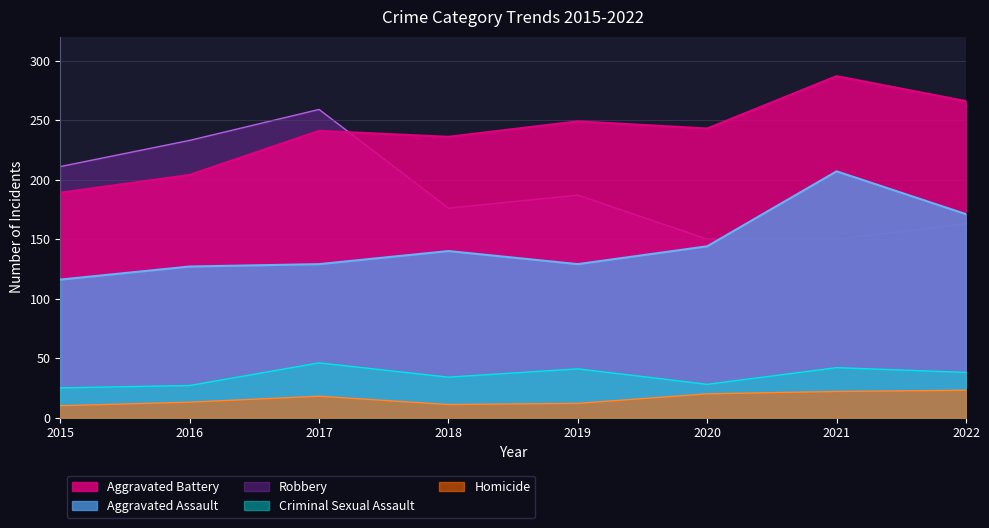

The Criminal Sexual Assault series shows 25 at 2015. True or false?

True